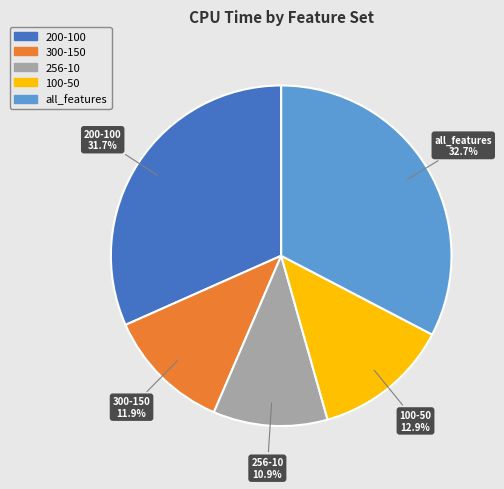

Between 200-100 and 256-10, which is larger?

200-100